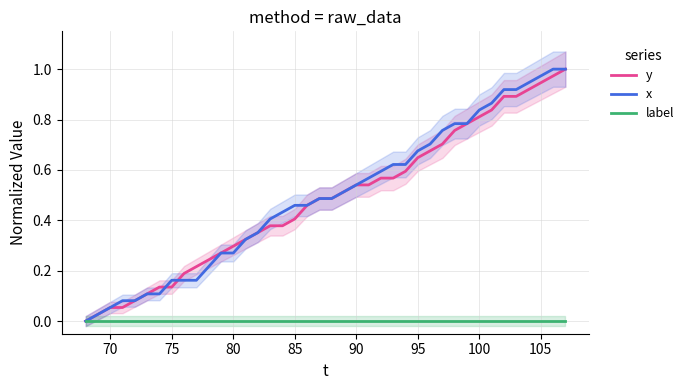

Is this an area chart (filled region under the line)?

No